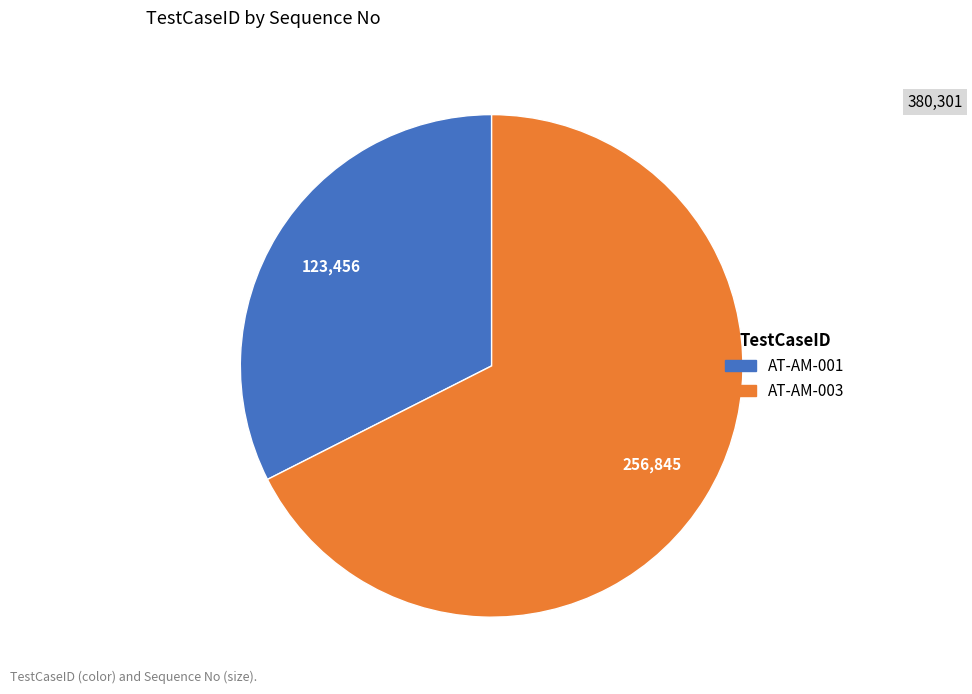

Is it true that AT-AM-003 is 68% of the pie?

True